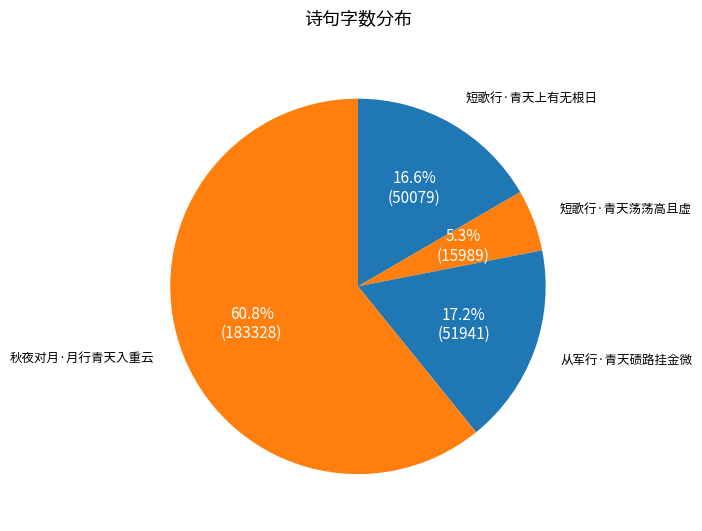

True or false: 短歌行·青天荡荡高且虚 accounts for 12% of the total.

False